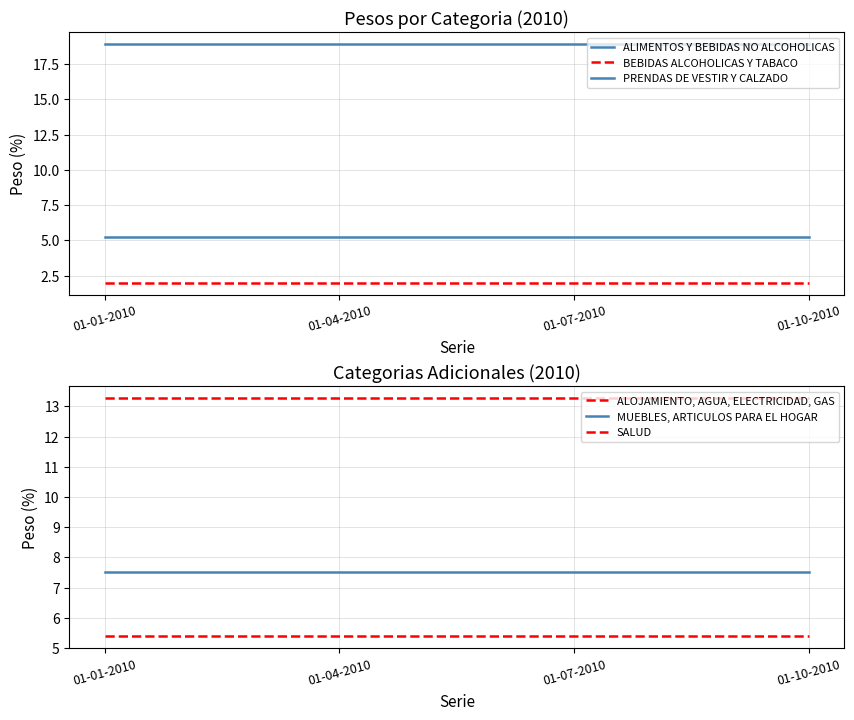

Is the value of SALUD at 01-04-2010 greater than the value of MUEBLES, ARTICULOS PARA EL HOGAR at 01-10-2010?

No